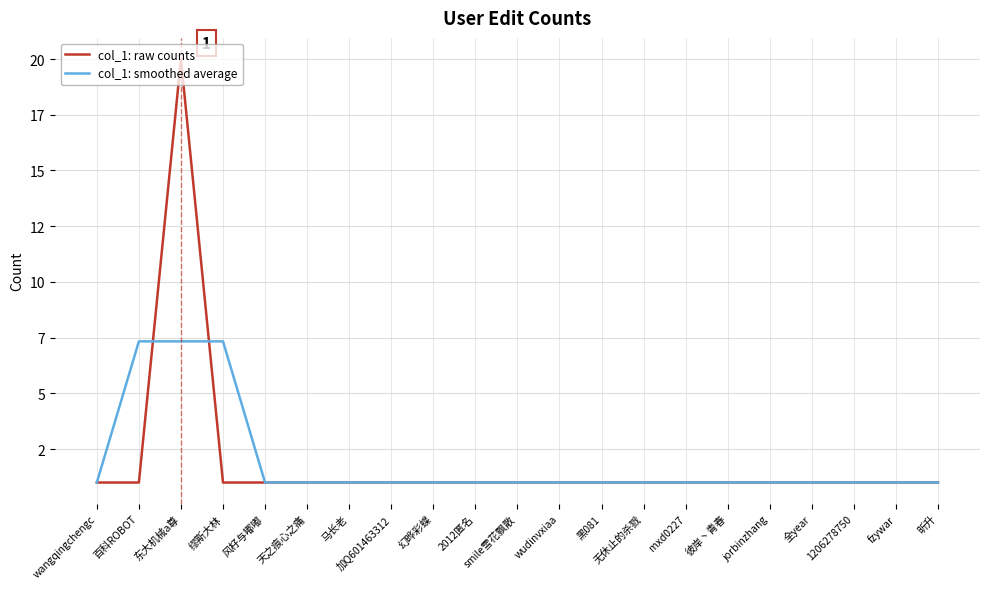

What are all the series names shown in the legend?

col_1: raw counts, col_1: smoothed average